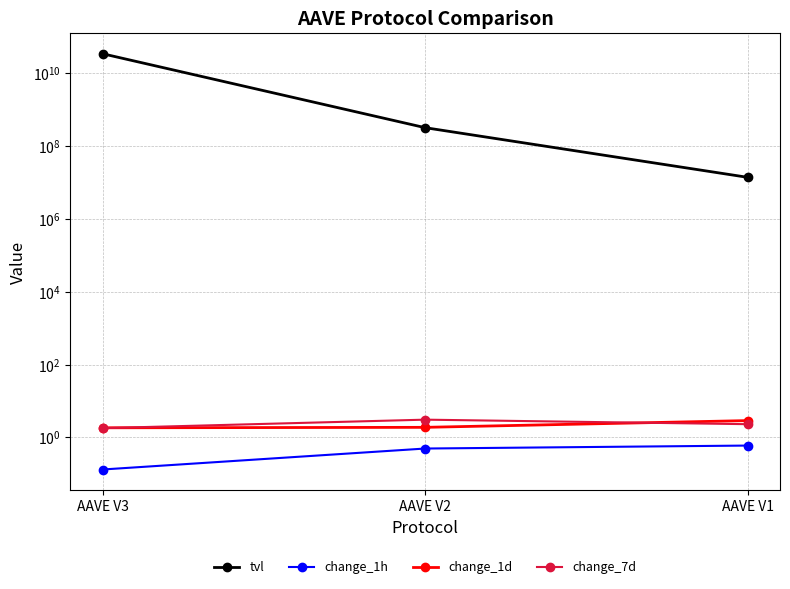

What is the maximum value for change_7d?

3.1